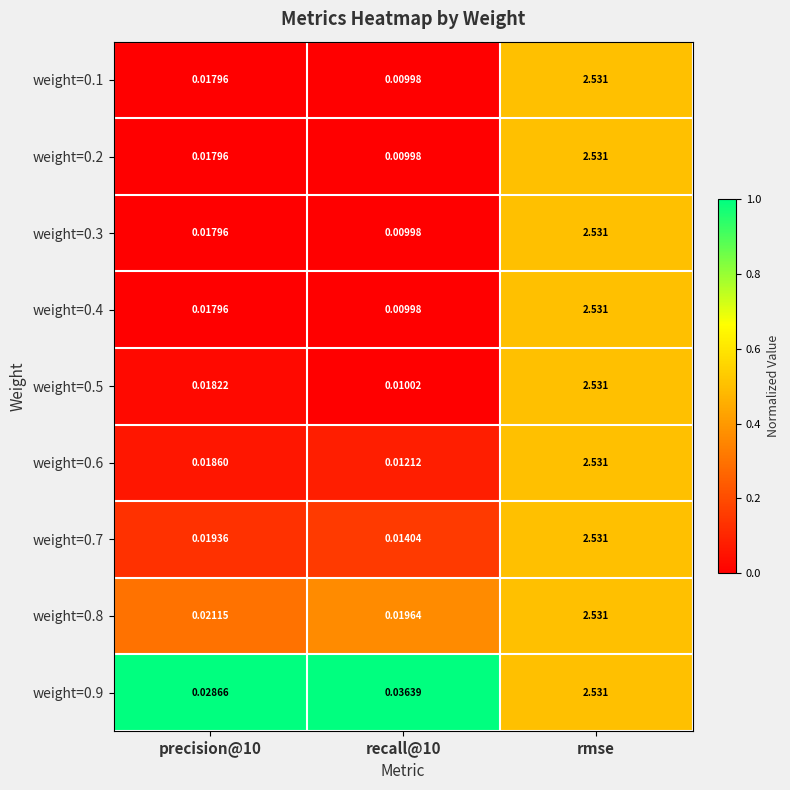

Which category has the highest value in the weight=0.5 series?

rmse